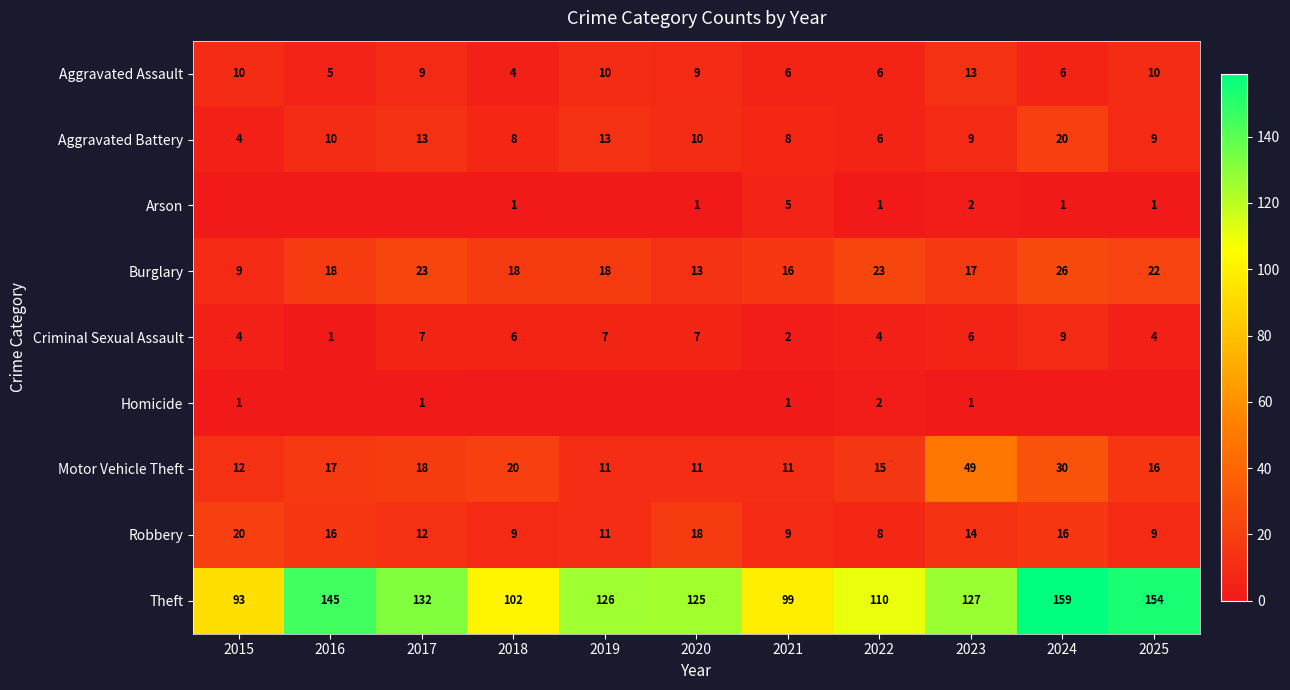

True or false: Motor Vehicle Theft has a value of 16 at 2025.

True